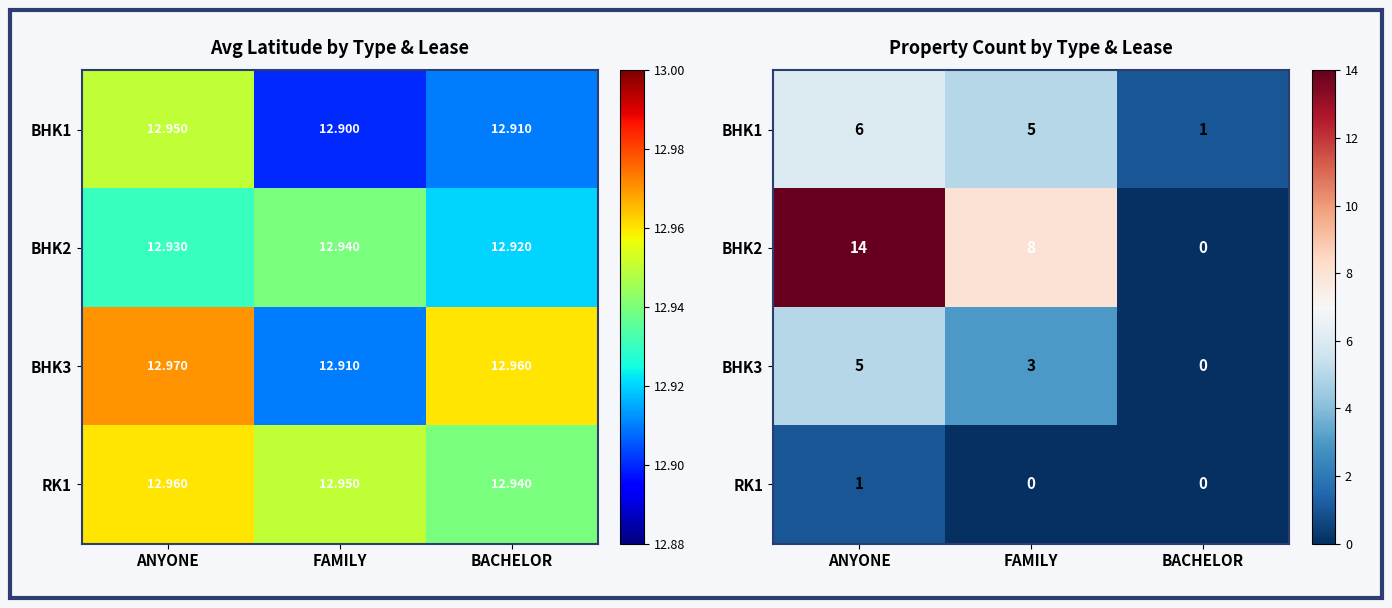

How many values in RK1 are above zero?

1